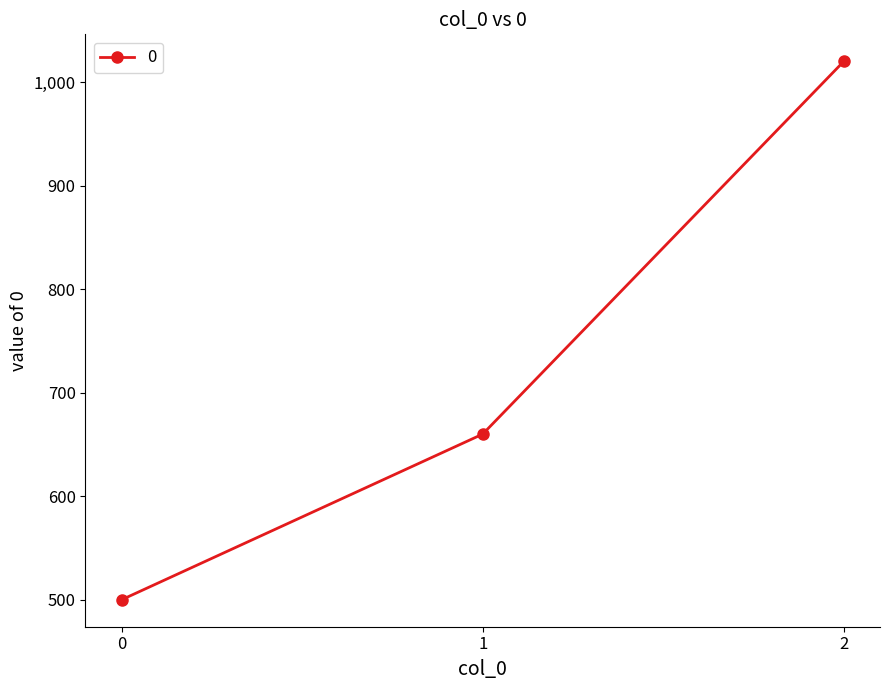

How many categories are shown in the chart?

3